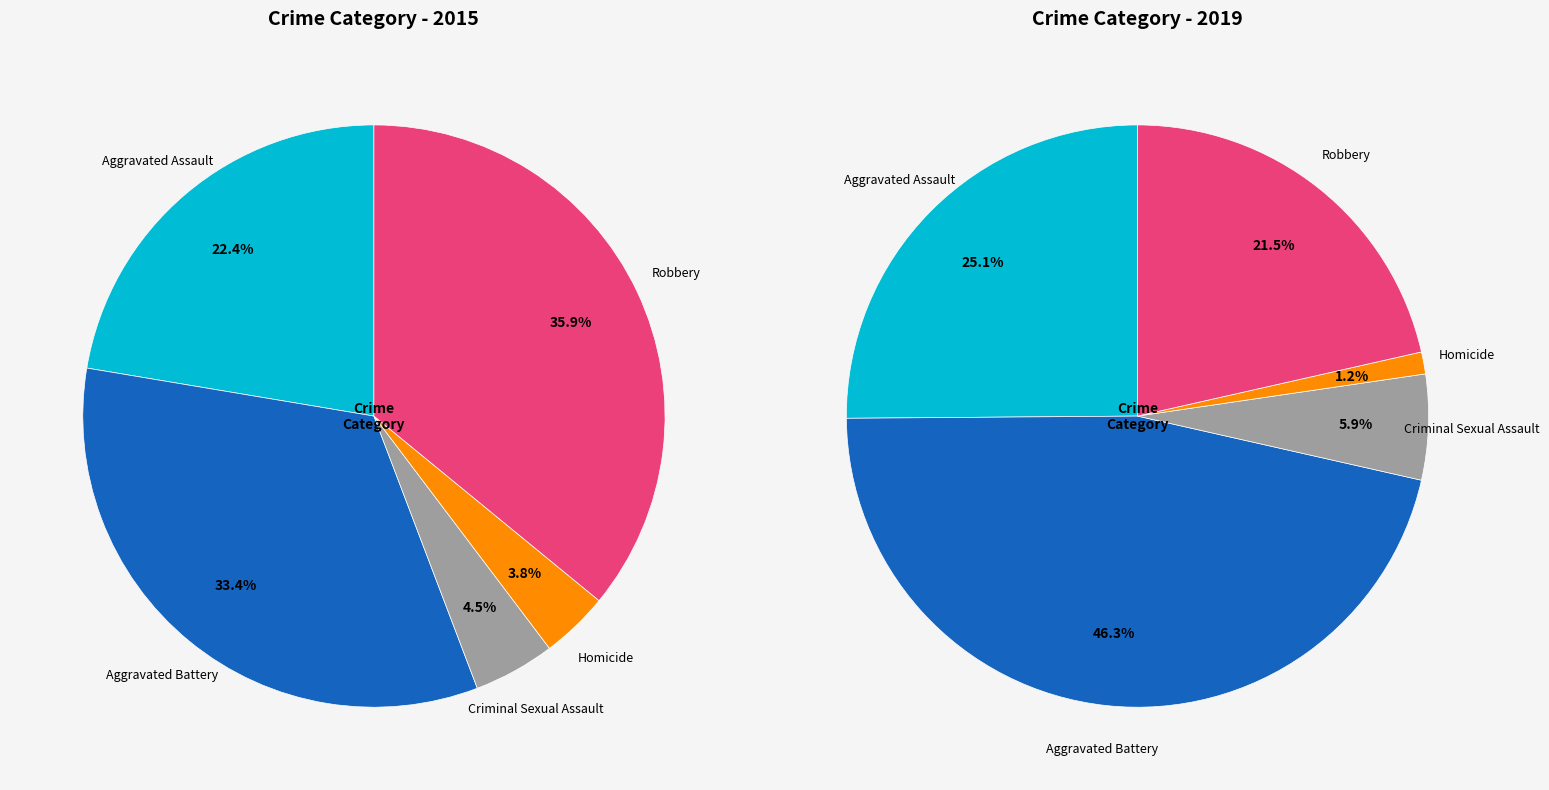

True or false: 2 accounts for 17% of the total.

False